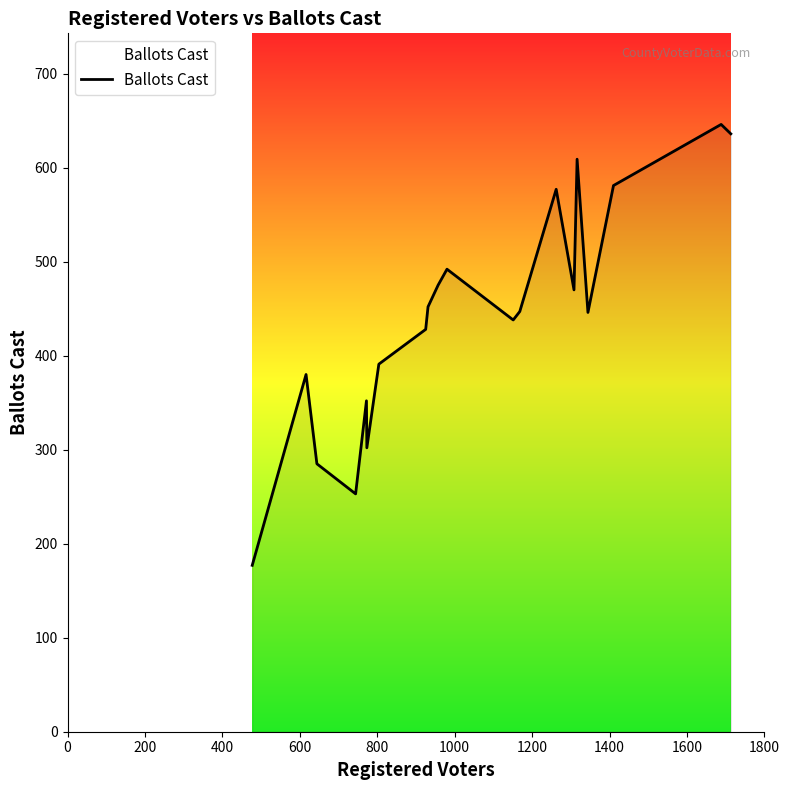

What is the sum of all values?

8837